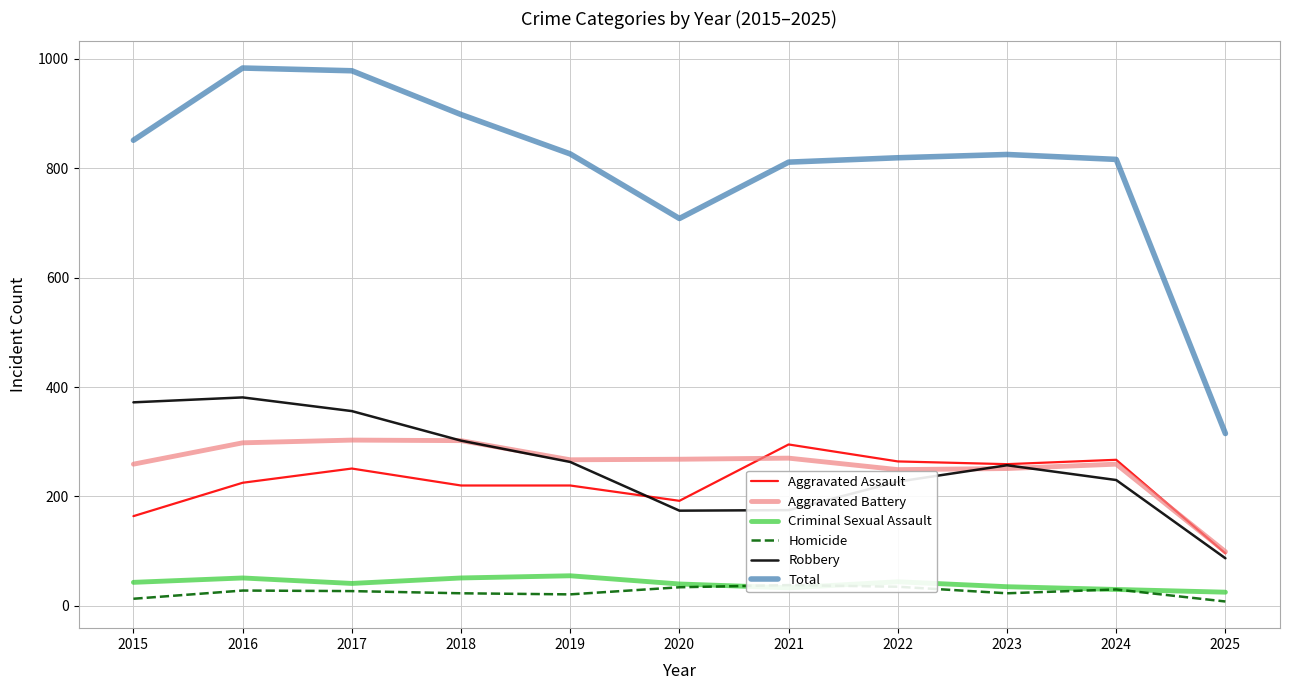

At which category does the chart reach its peak across all series?

2016